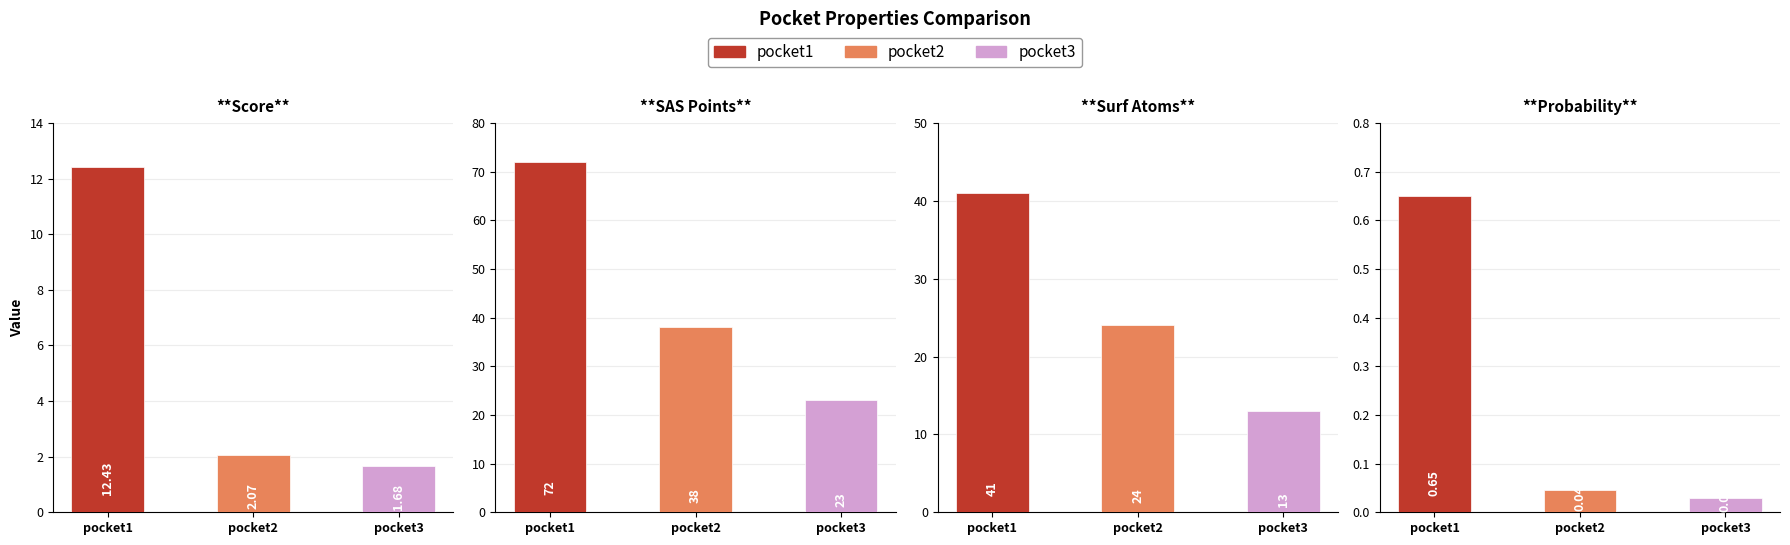

True or false: score has a value of 17.2 at pocket1.

False